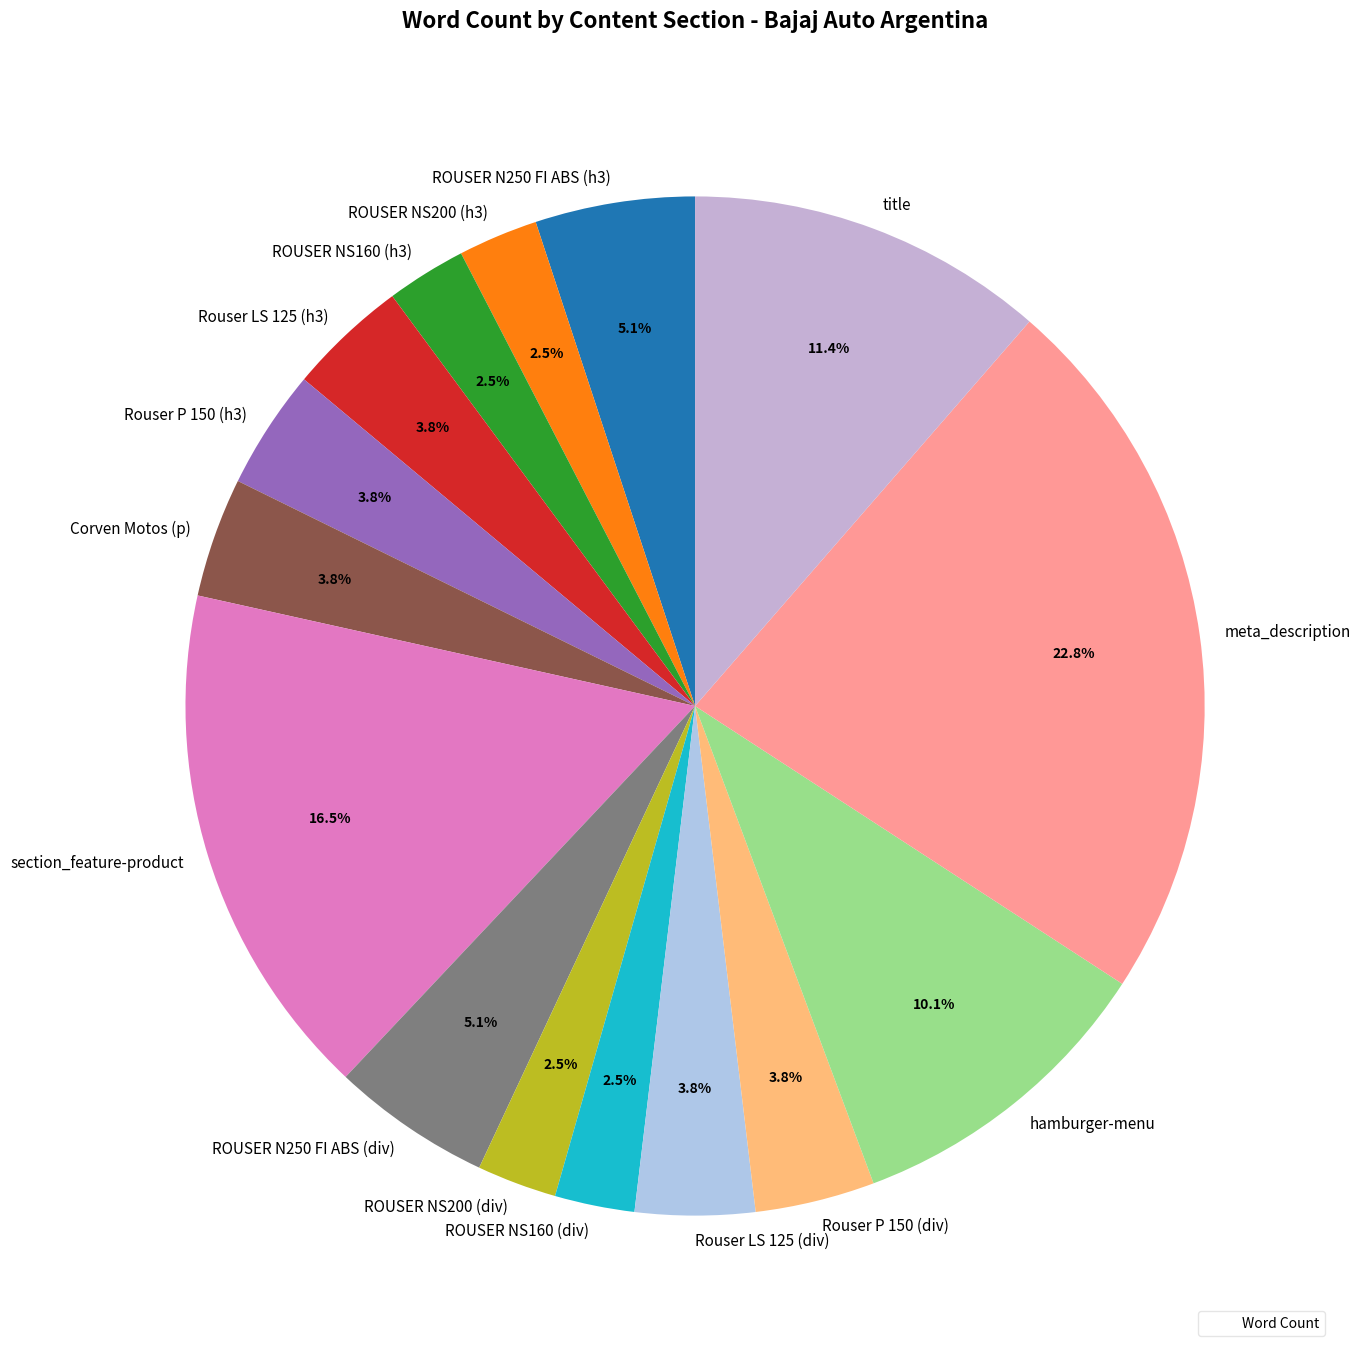

How many slices are in this pie chart?

15